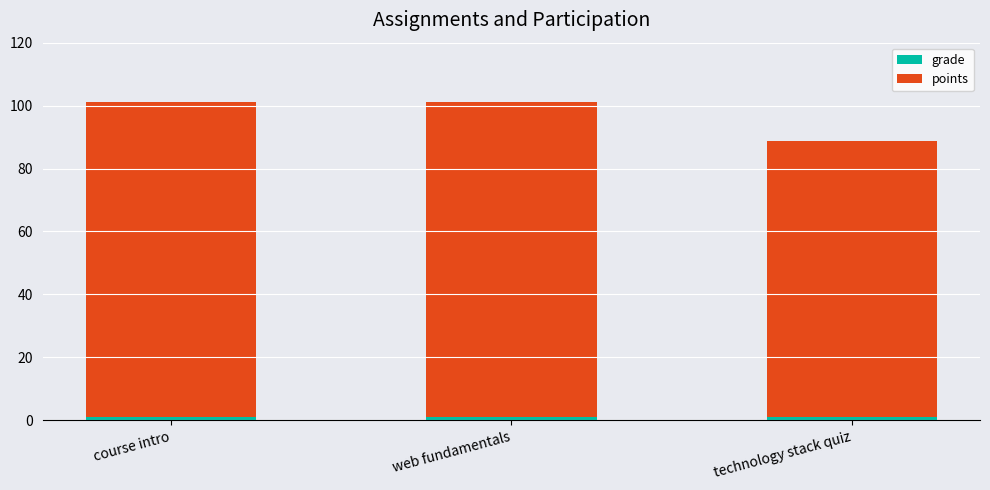

How many series are shown in this chart?

2